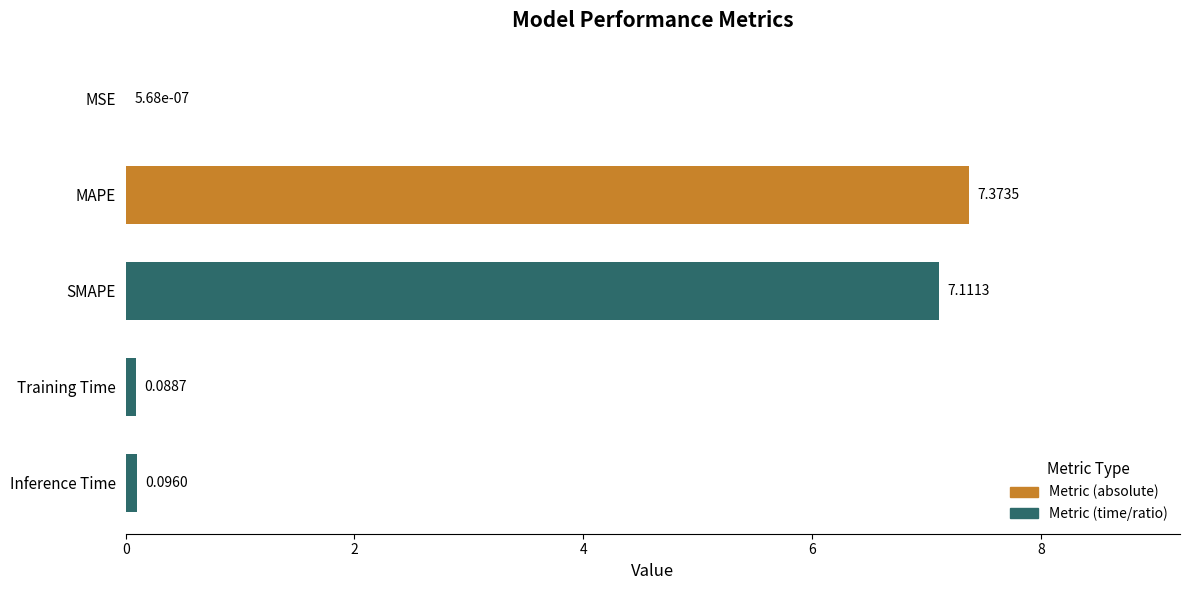

Which label corresponds to the largest value in the chart?

MAPE